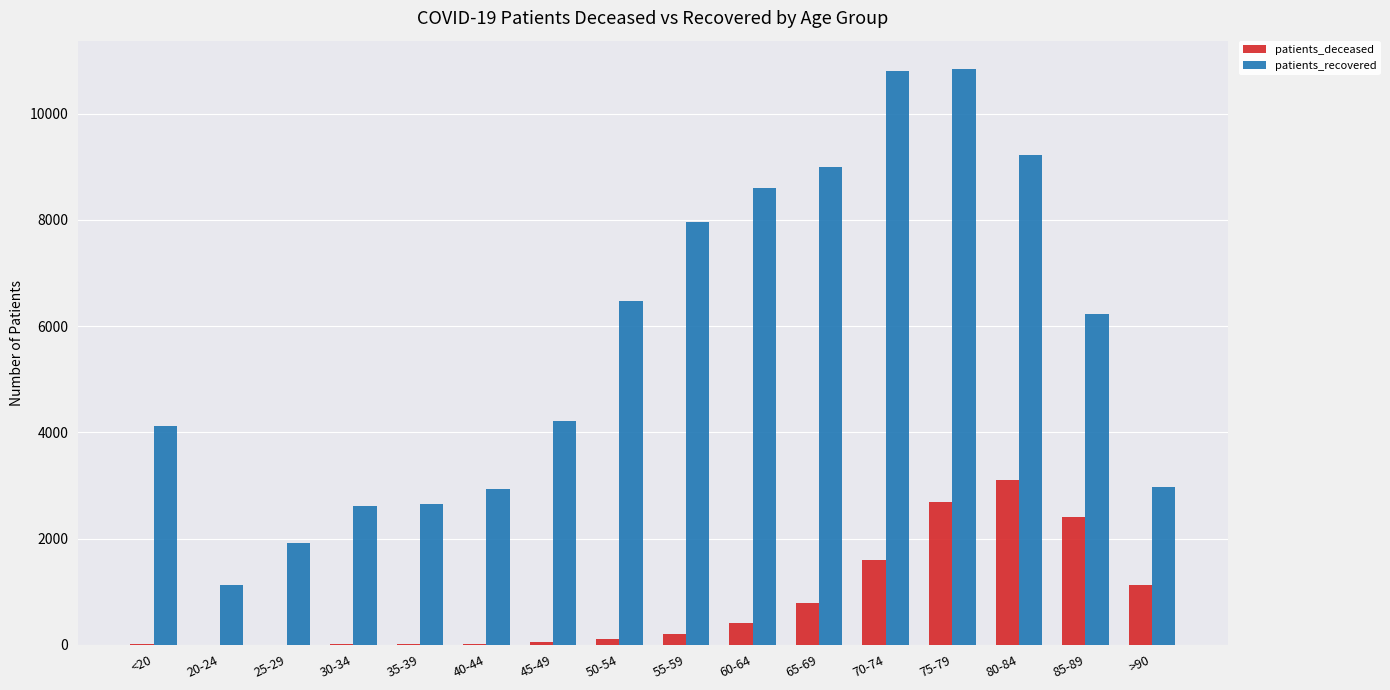

What is the sum of all patients_deceased values?

12578